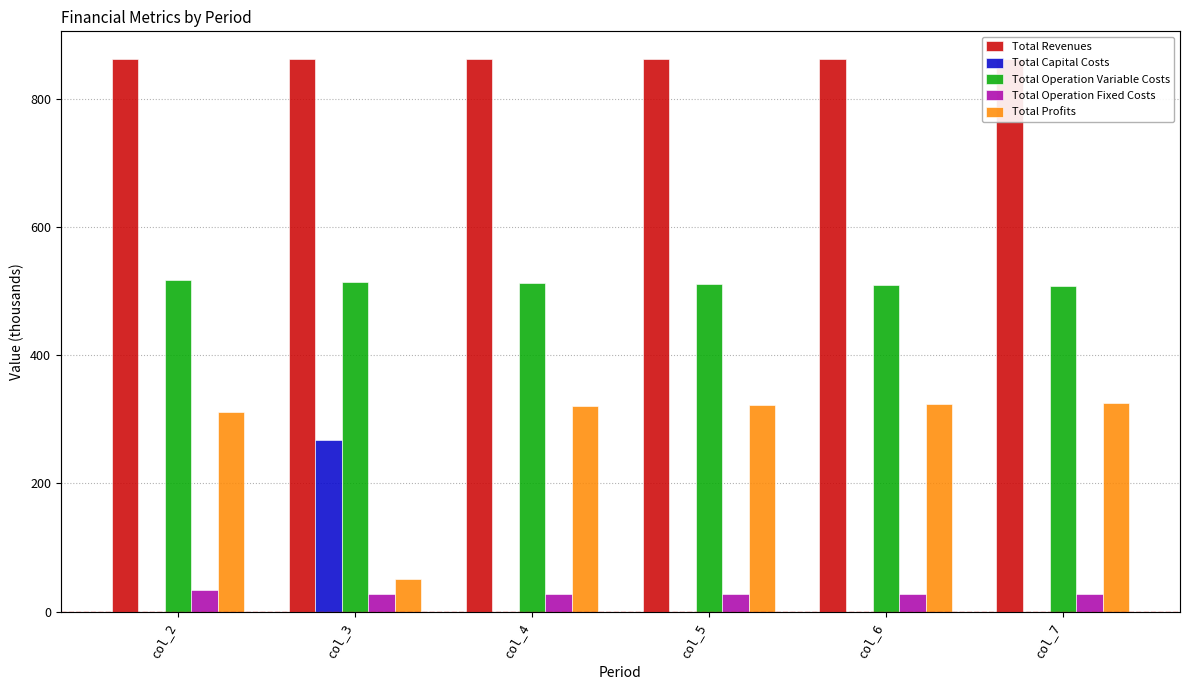

The value of Total Revenues at col_3 is 861.3. True or false?

True